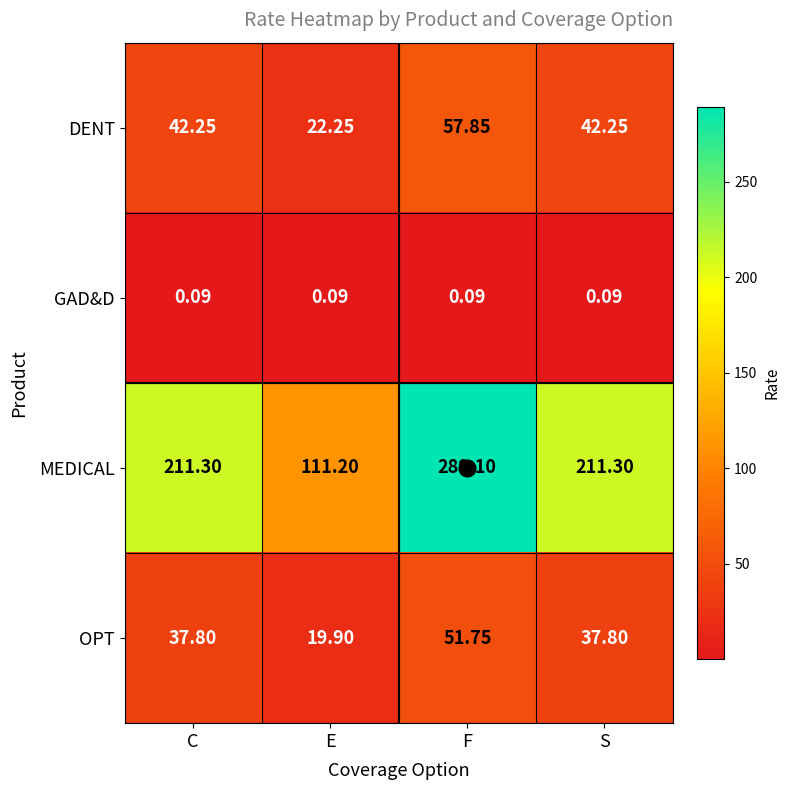

Rank the series at F from lowest to highest value.

GAD&D, OPT, DENT, MEDICAL